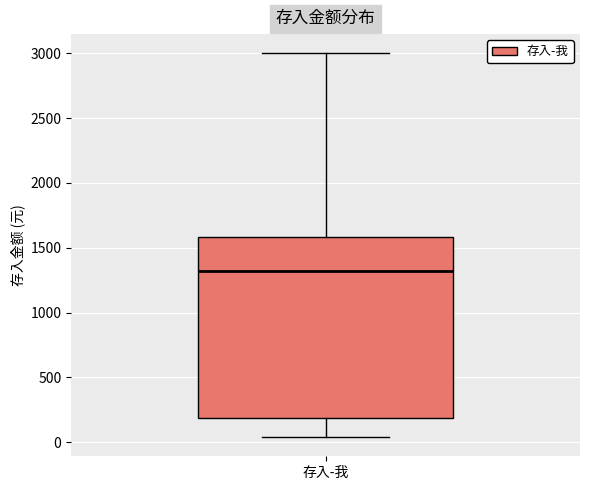

Read this box plot against the y-axis: the position of the median line, the range covered by the box, and the ends of both whiskers. The values are not printed on the chart, so give them approximately, as read against the axis.

median 1300, box 200 to 1600, whiskers 50 to 3000